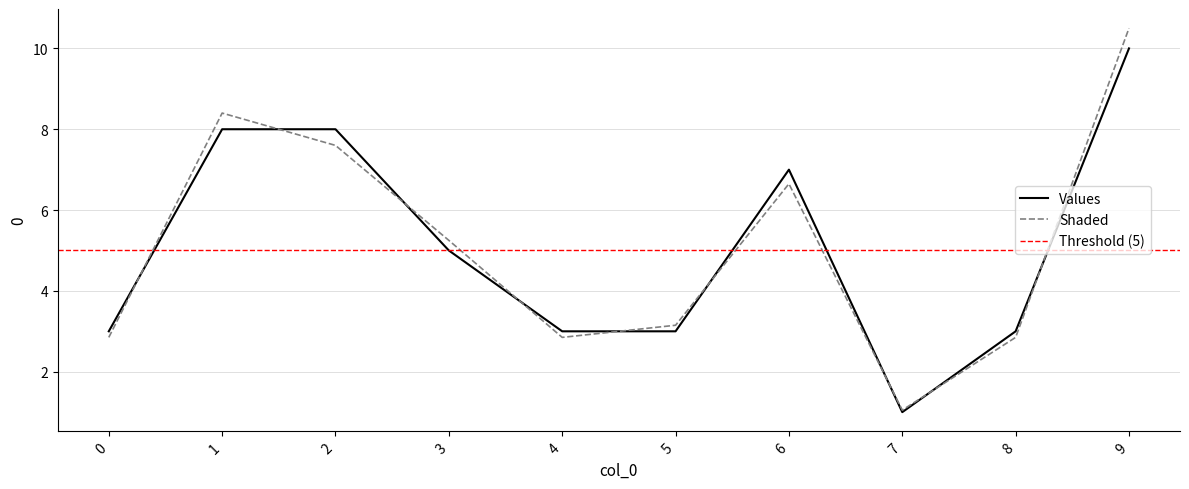

Reading left to right, list all the values displayed in this chart.

0=3	1=8	2=8	3=5	4=3	5=3	6=7	7=1	8=3	9=10